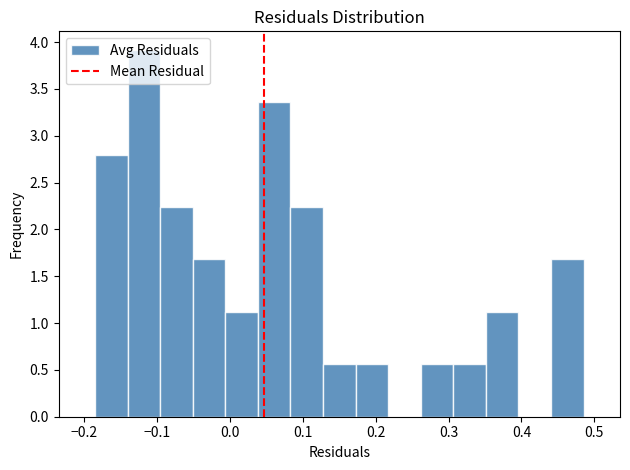

Reading left to right, transcribe this chart: for each bar, give the range it covers on the x-axis and its height. Neither the bar edges nor the heights are printed on the chart, so give them approximately, as read against the axes.

-0.18 to -0.14: 2.80
-0.14 to -0.10: 3.90
-0.10 to -0.05: 2.25
-0.05 to -0.01: 1.70
-0.01 to 0.04: 1.10
0.04 to 0.08: 3.35
0.08 to 0.13: 2.25
0.13 to 0.17: 0.55
0.17 to 0.22: 0.55
0.22 to 0.26: 0
0.26 to 0.31: 0.55
0.31 to 0.35: 0.55
0.35 to 0.40: 1.10
0.40 to 0.44: 0
0.44 to 0.49: 1.70